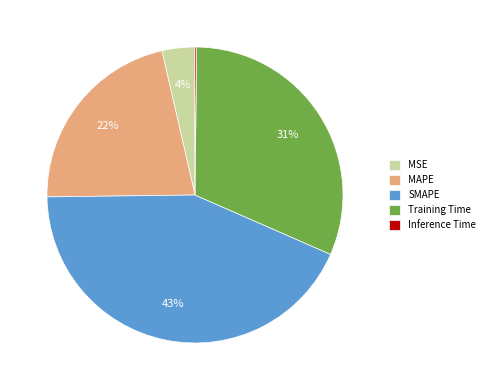

To the nearest percent, what percentage of the pie is MSE?

4%